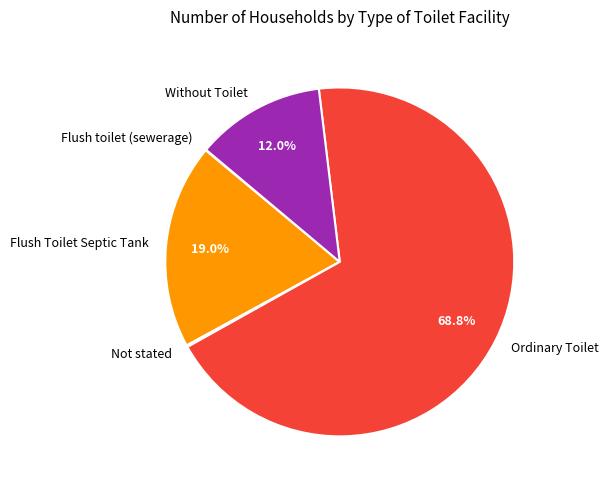

The Flush Toilet Septic Tank slice represents 26% of the pie. True or false?

False